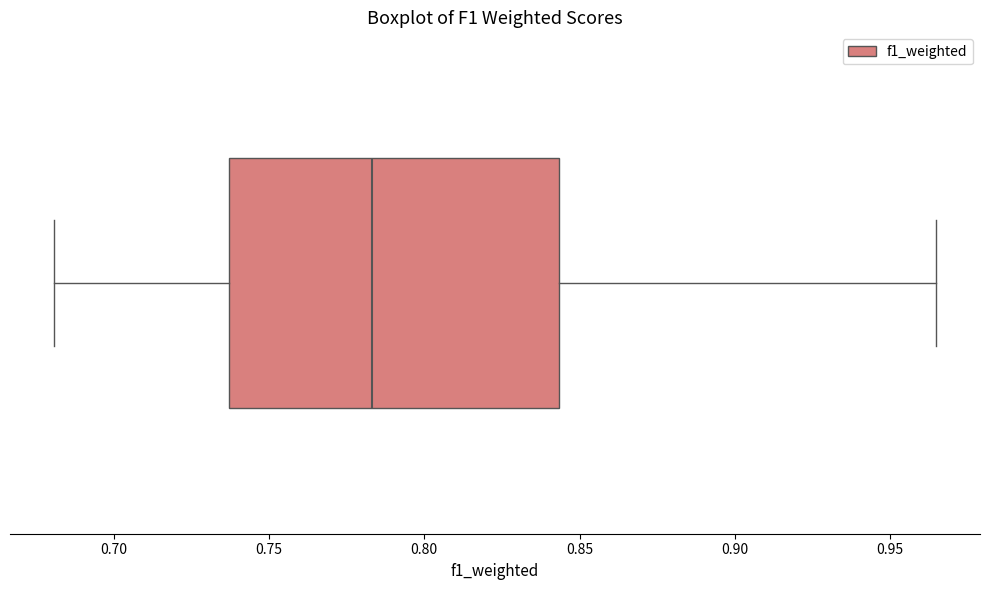

Read this box plot against the x-axis: the position of the median line, the range covered by the box, and the ends of both whiskers. The values are not printed on the chart, so give them approximately, as read against the axis.

median 0.785, box 0.735 to 0.845, whiskers 0.680 to 0.965